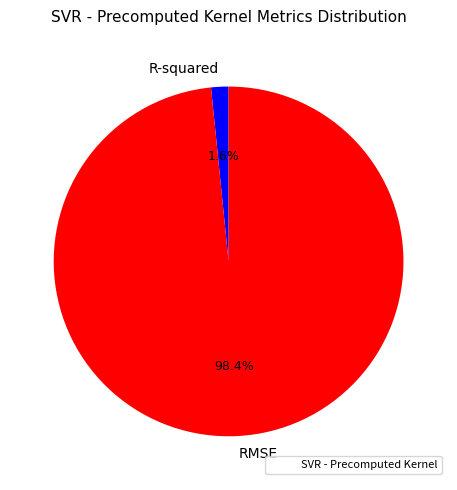

What is the majority slice?

RMSE